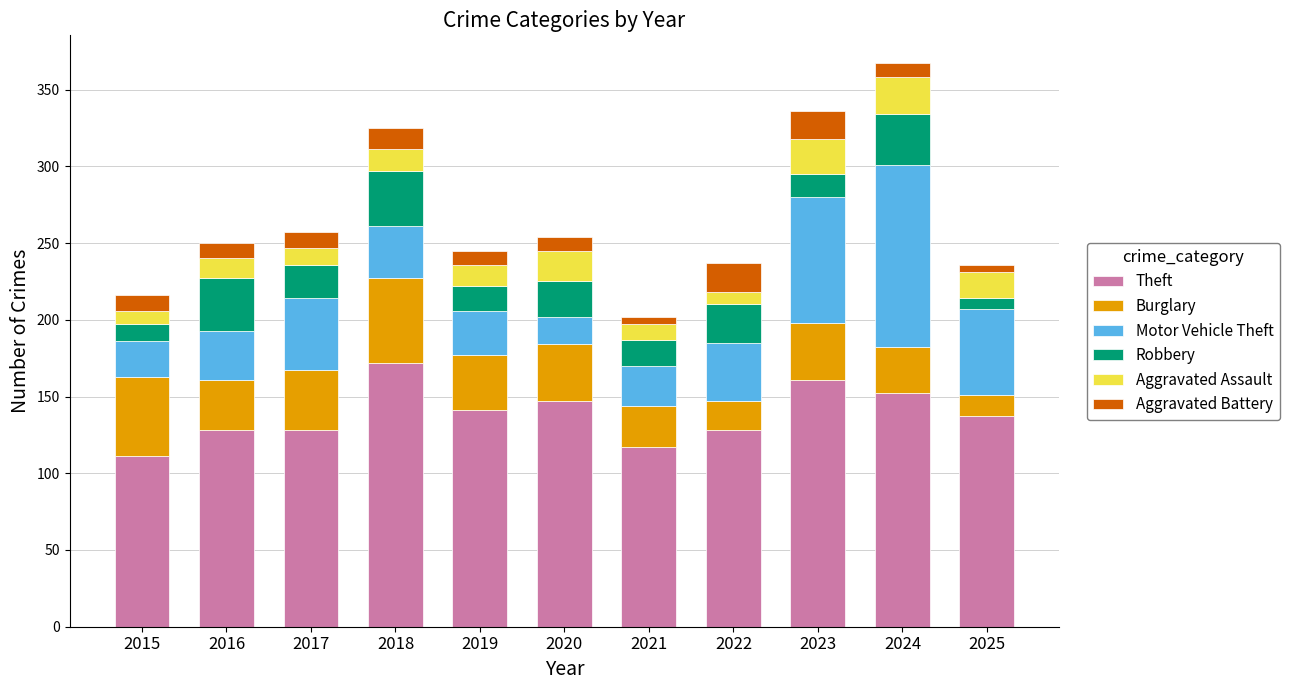

What are all the series names shown in the legend?

Theft, Burglary, Motor Vehicle Theft, Robbery, Aggravated Assault, Aggravated Battery